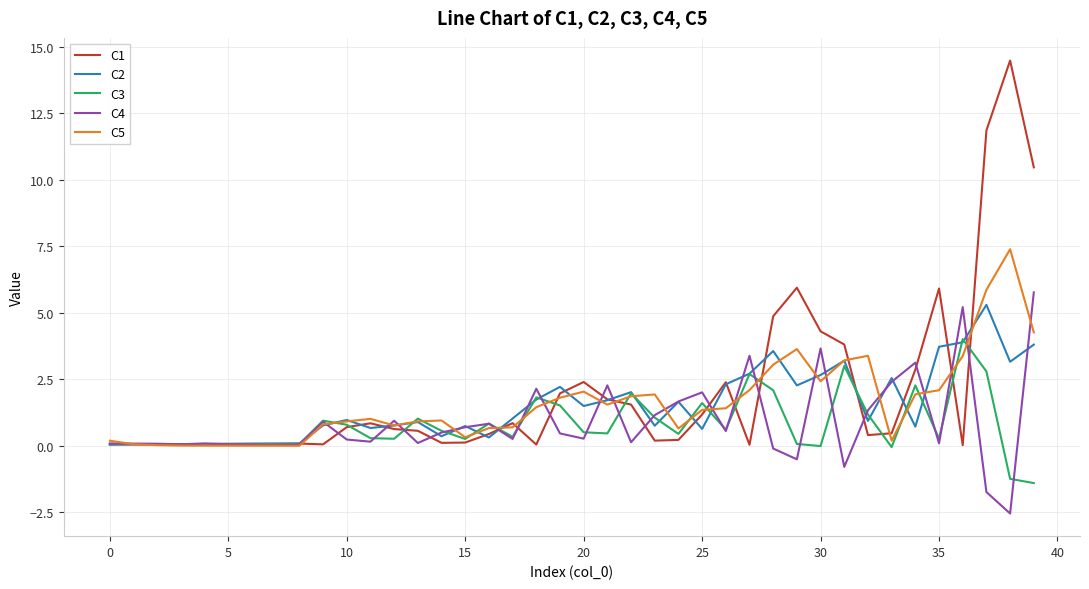

What is the smallest value displayed?

-2.5